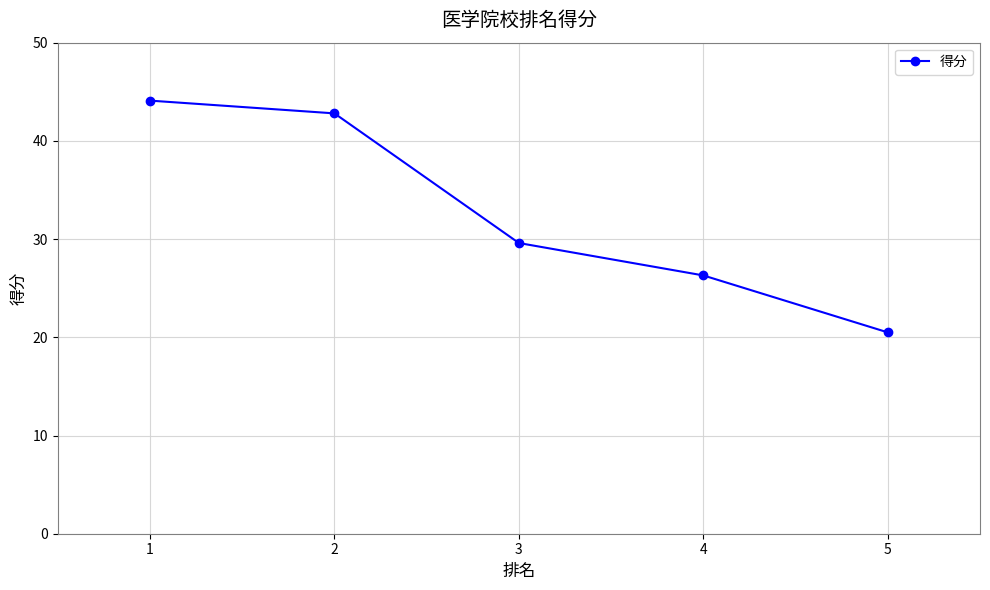

The value at 1 is 66.7. True or false?

False